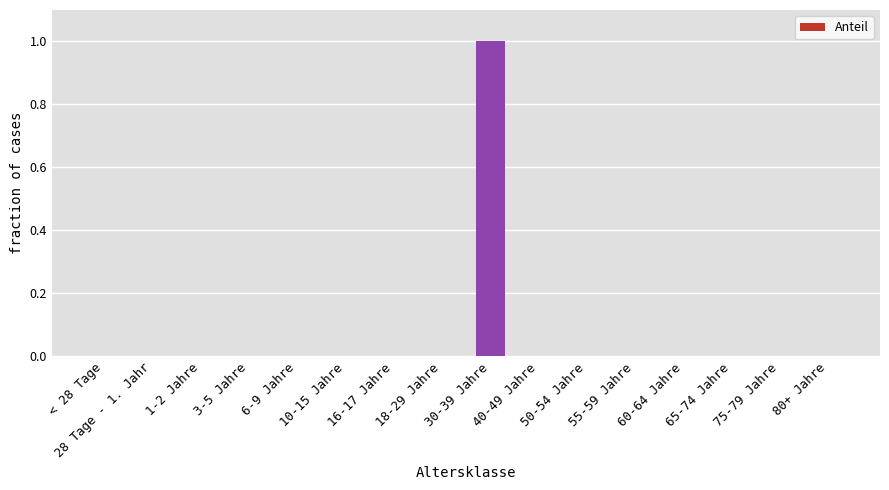

How many distinct data groups are displayed?

1